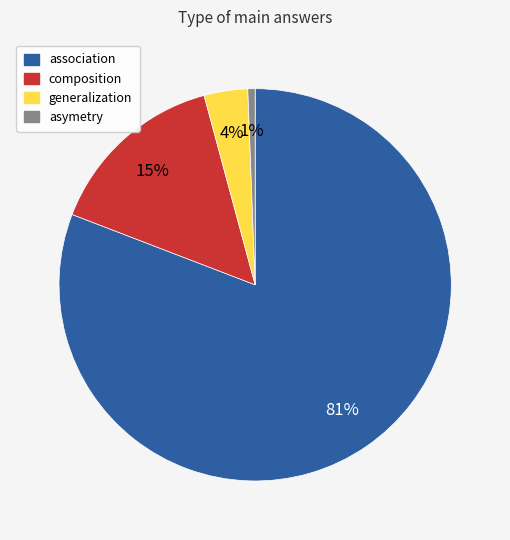

Do composition and association together represent more than half of the pie?

Yes